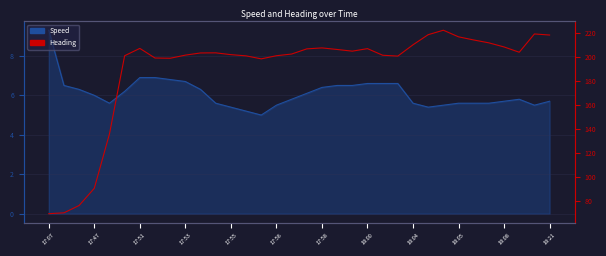

Does the chart display data point markers on the line(s)?

No